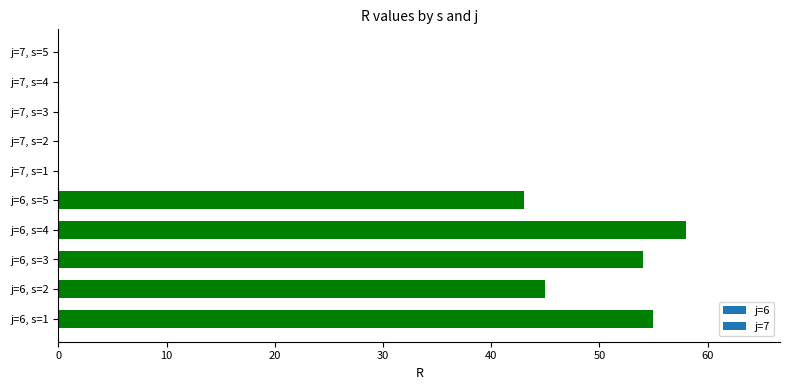

What is the greatest value displayed?

58